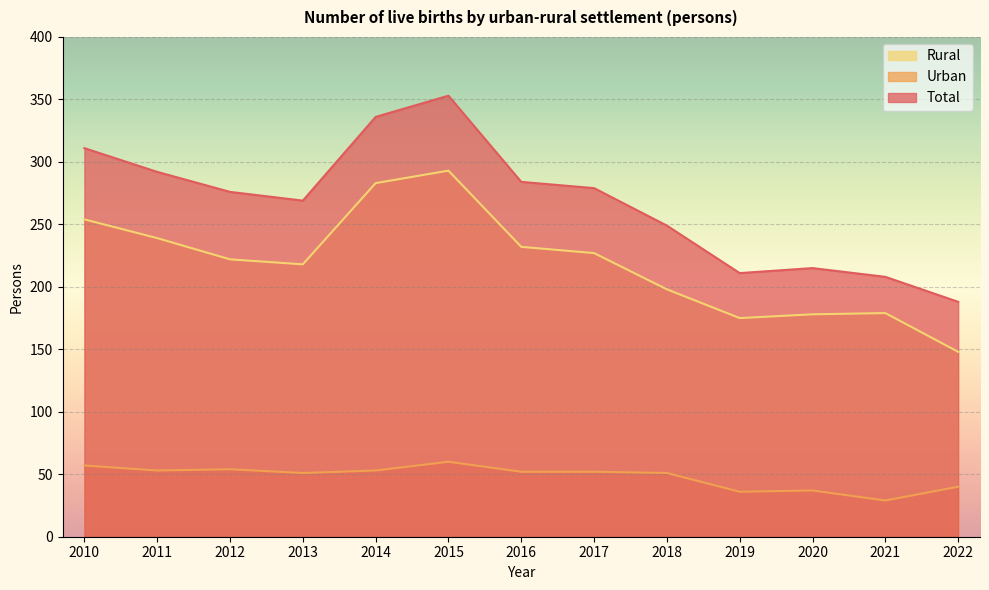

Reading right to left, what are all the values shown in this chart?

Total: 2022=188	2021=208	2020=215	2019=211	2018=249	2017=279	2016=284	2015=353	2014=336	2013=269	2012=276	2011=292	2010=311
Urban: 2022=40	2021=29	2020=37	2019=36	2018=51	2017=52	2016=52	2015=60	2014=53	2013=51	2012=54	2011=53	2010=57
Rural: 2022=148	2021=179	2020=178	2019=175	2018=198	2017=227	2016=232	2015=293	2014=283	2013=218	2012=222	2011=239	2010=254